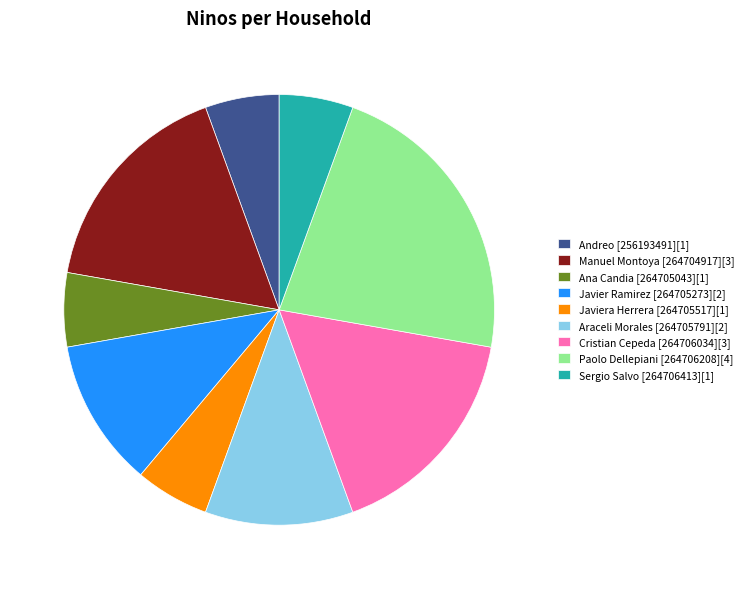

Does Paolo Dellepiani [264706208][4] represent more than half of the total?

No